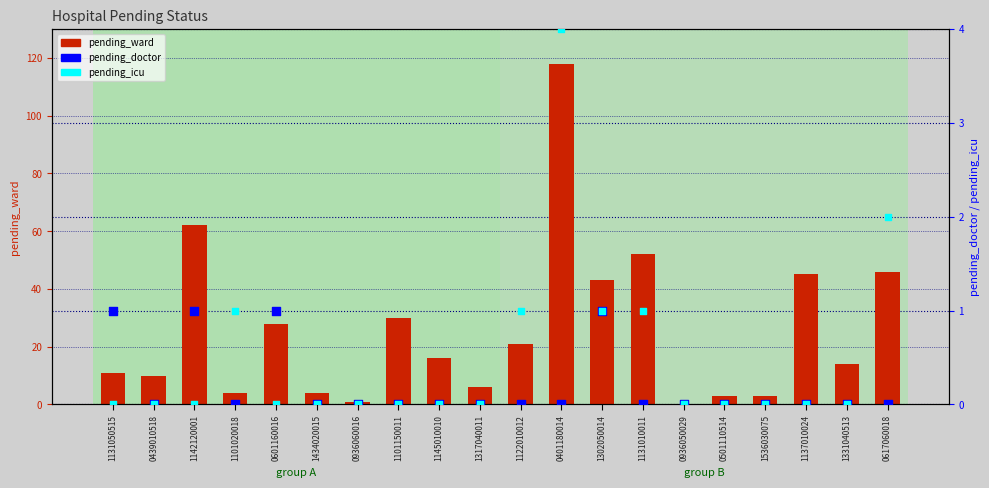

At how many categories does at least one series exceed 79?

1